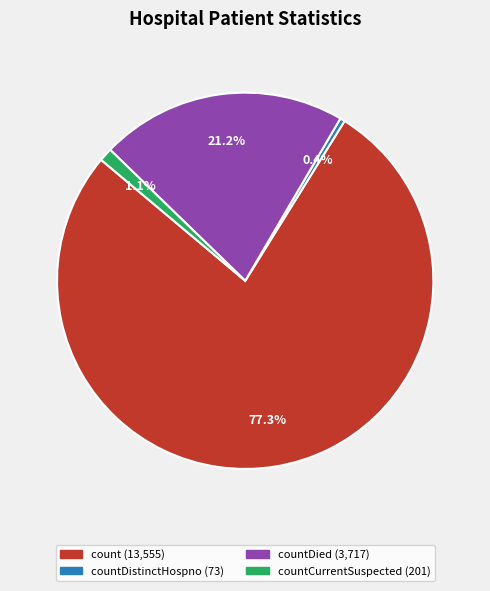

Does any single category account for the majority?

Yes